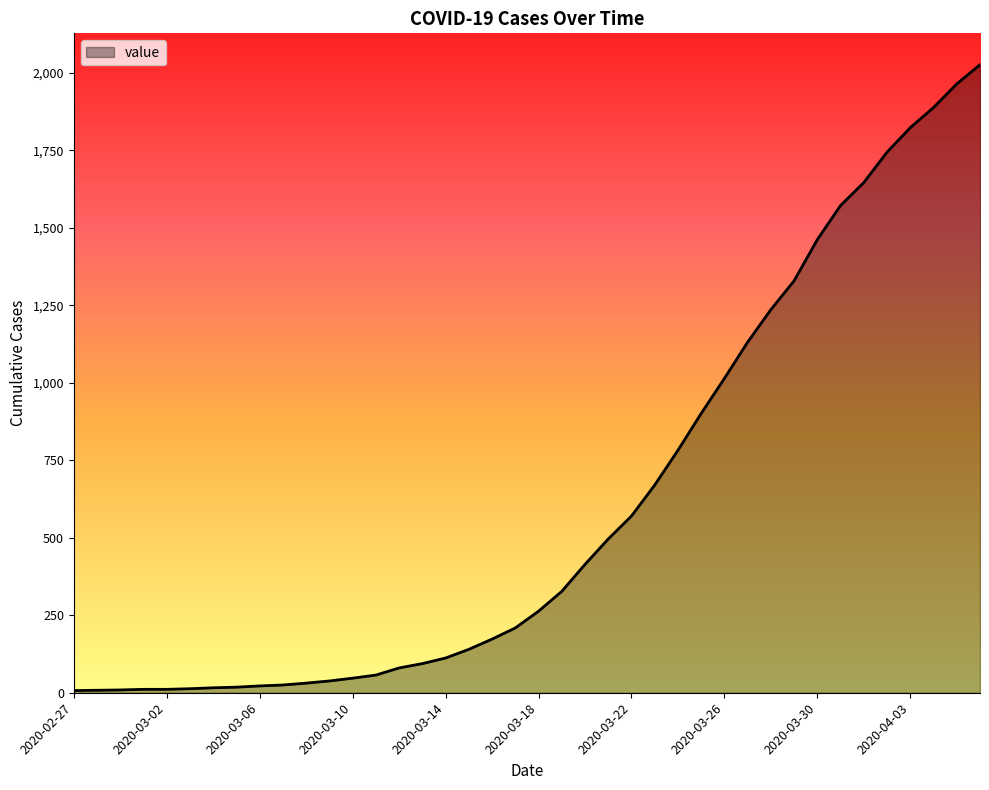

What is the maximum value shown in the chart?

2026